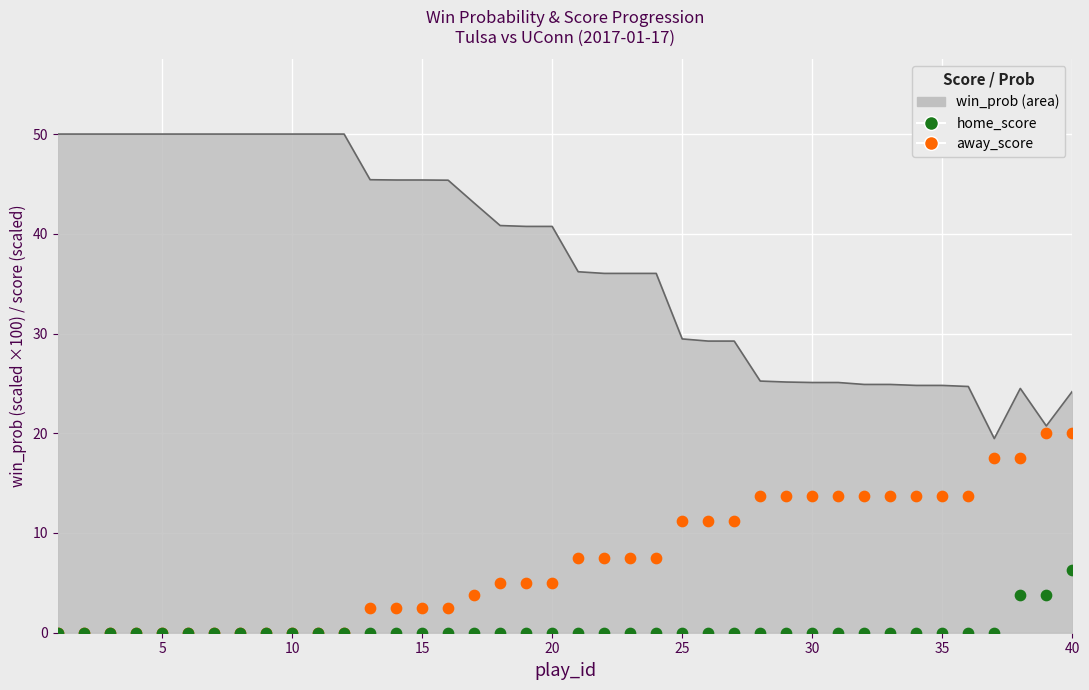

Which series has the largest total across all categories?

win_prob